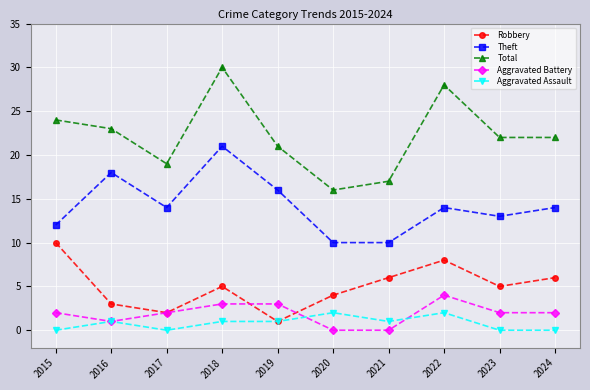

What is the total value across all series at 2023?

42